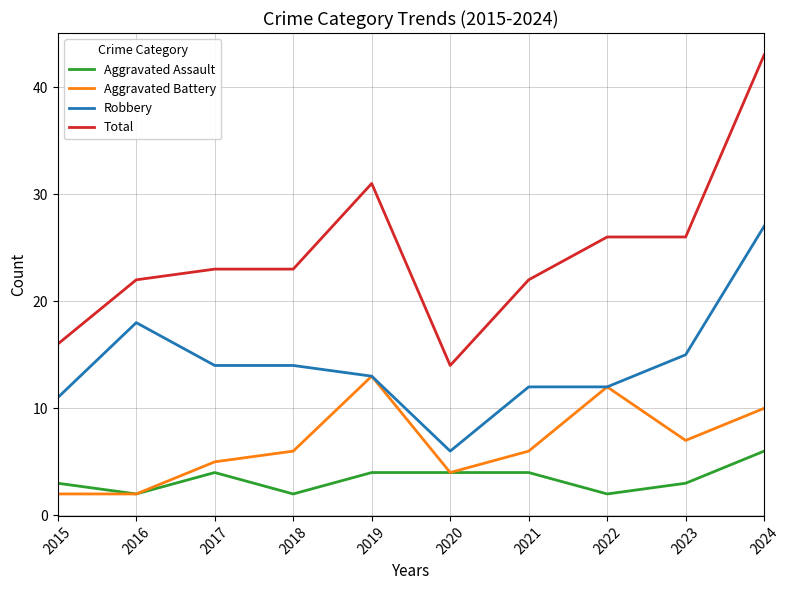

Reading left to right, transcribe all the data shown in this chart.

Aggravated Assault: 3	2	4	2	4	4	4	2	3	6
Aggravated Battery: 2	2	5	6	13	4	6	12	7	10
Robbery: 11	18	14	14	13	6	12	12	15	27
Total: 16	22	23	23	31	14	22	26	26	43